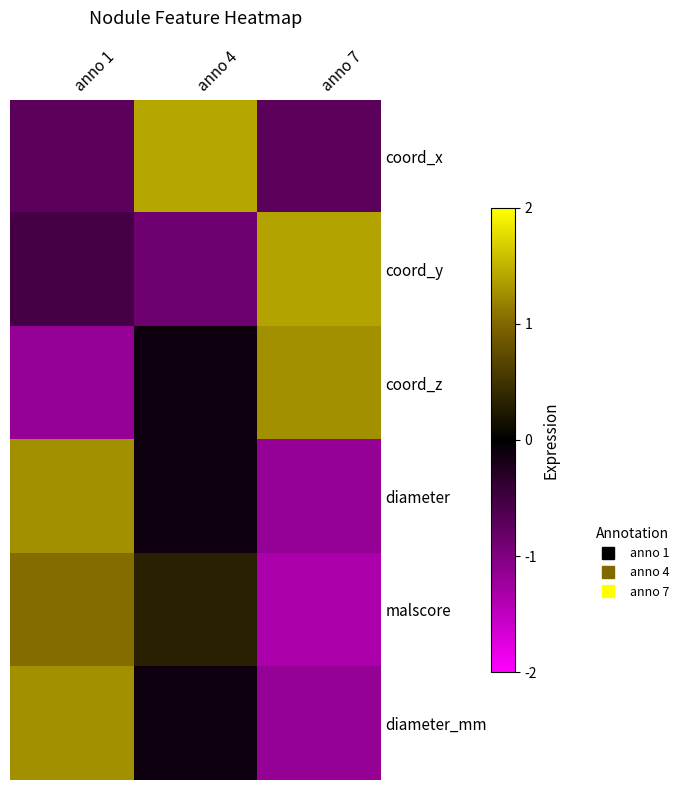

Reading left to right, list all the values displayed in this chart.

coord_x: anno 1=-0.7	anno 4=1.4	anno 7=-0.7
coord_y: anno 1=-0.5	anno 4=-0.9	anno 7=1.4
coord_z: anno 1=-1.2	anno 4=-0.1	anno 7=1.3
diameter: anno 1=1.3	anno 4=-0.1	anno 7=-1.2
malscore: anno 1=1.0	anno 4=0.3	anno 7=-1.4
diameter_mm: anno 1=1.3	anno 4=-0.1	anno 7=-1.2